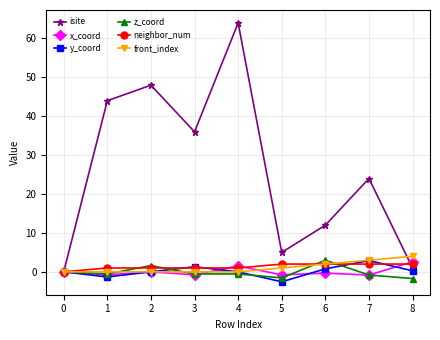

True or false: isite and x_coord intersect in this chart.

True